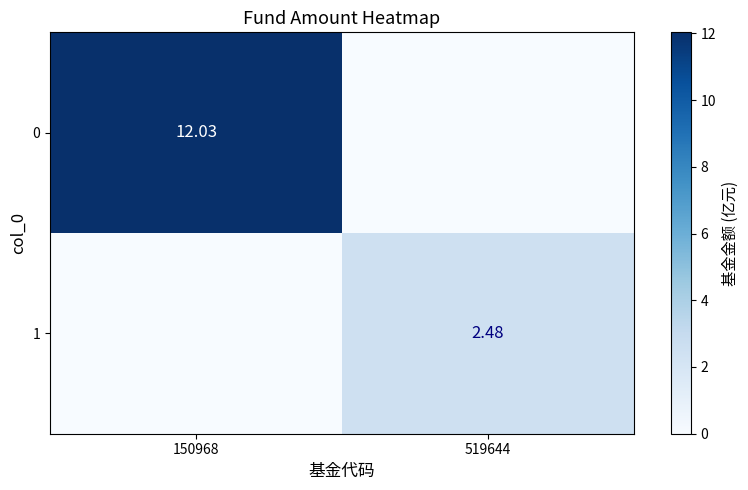

The value of 1 at 519644 is 2.5. True or false?

True